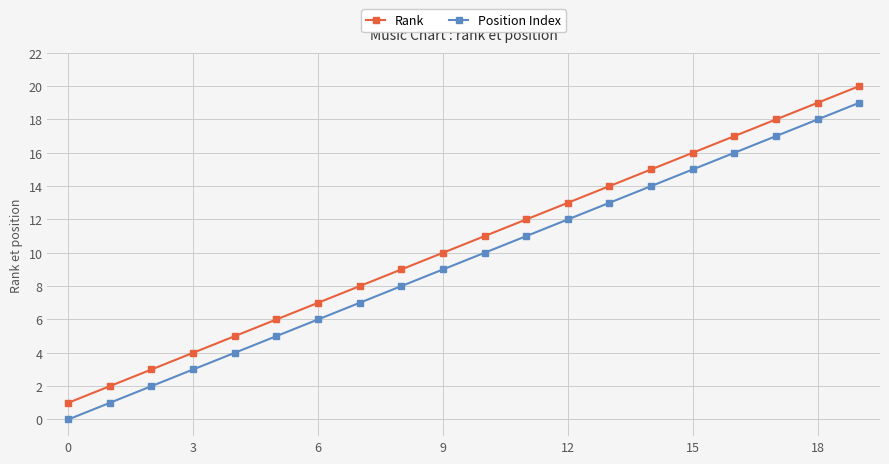

What is the sum of all Rank values?

210